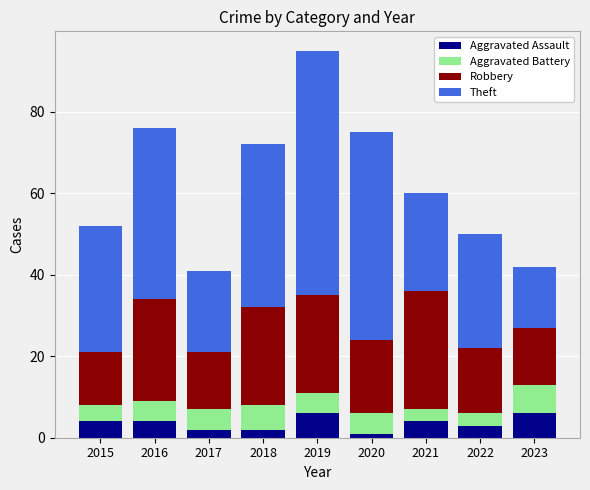

At which category is the sum across all series the highest?

2019